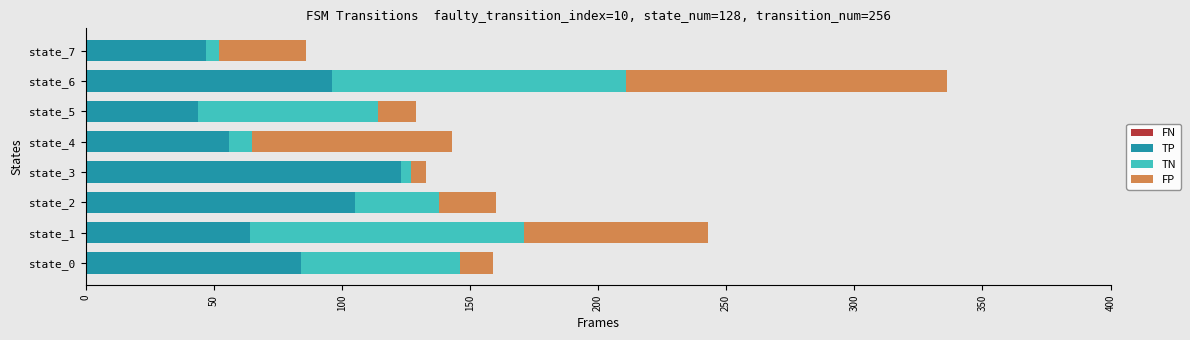

At which category is the sum across all series the highest?

state_6